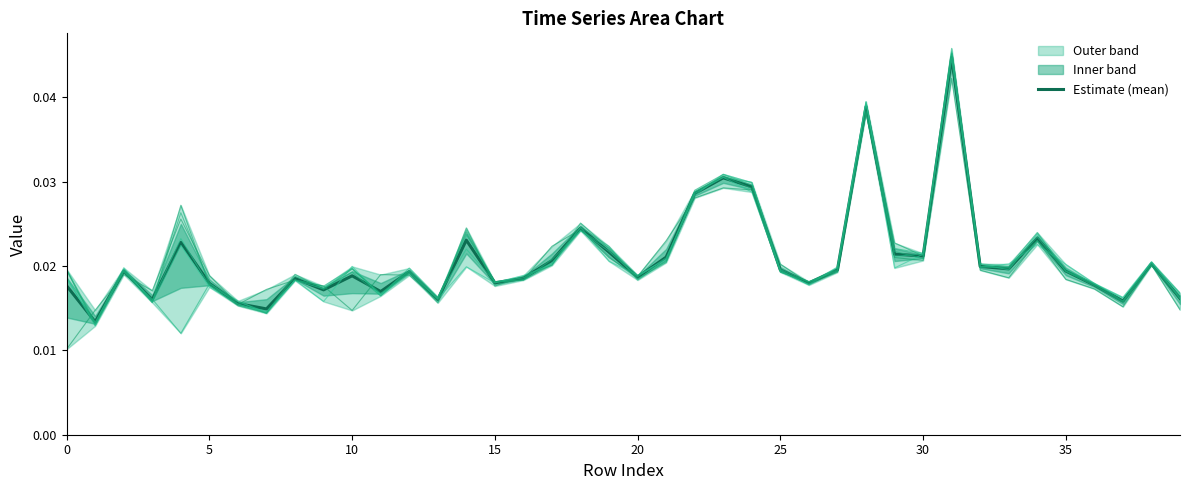

Does the chart display data point markers on the line(s)?

No